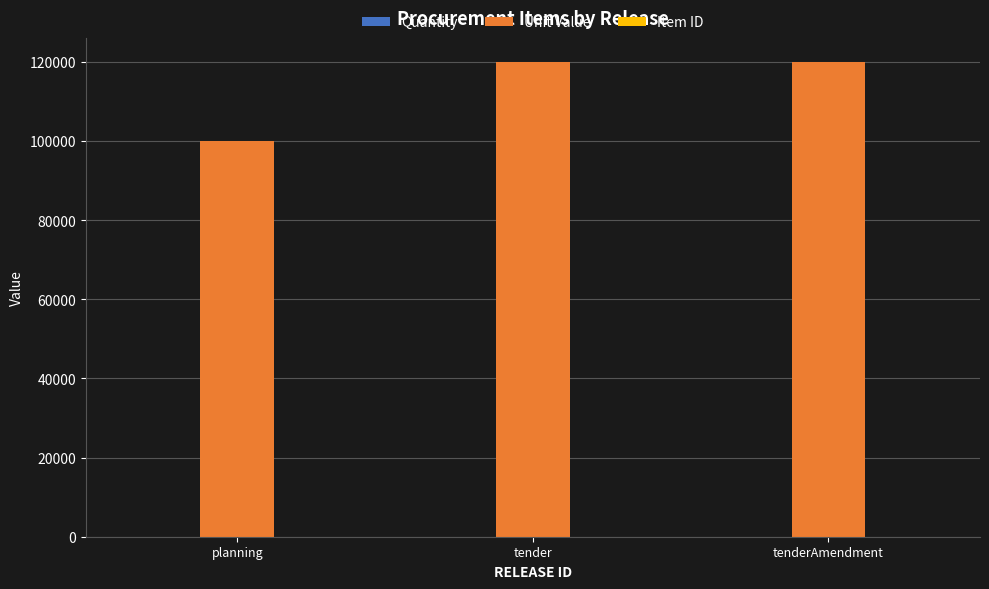

Which series has the largest total across all categories?

Unit Value